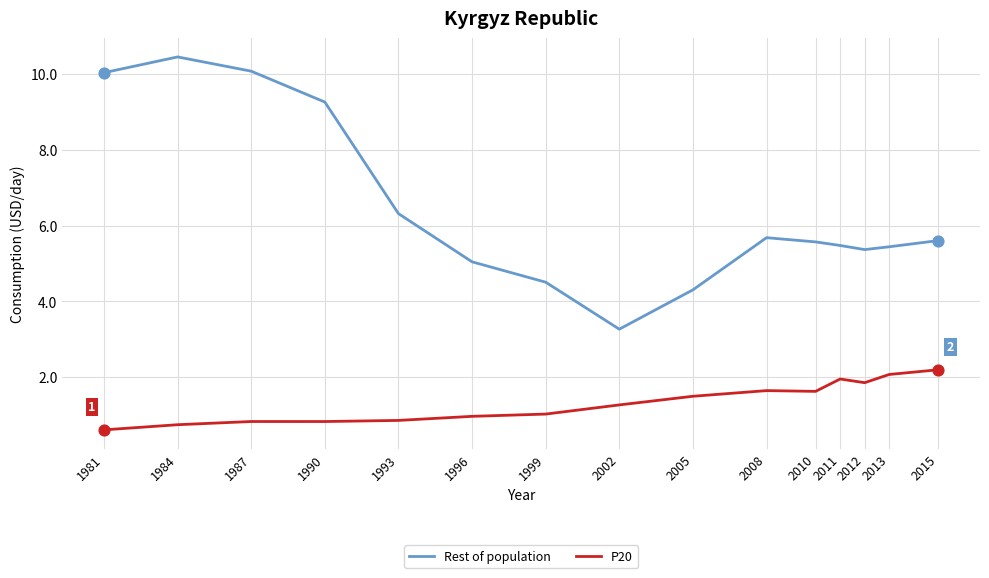

What are all the series names shown in the legend?

Rest of population, P20